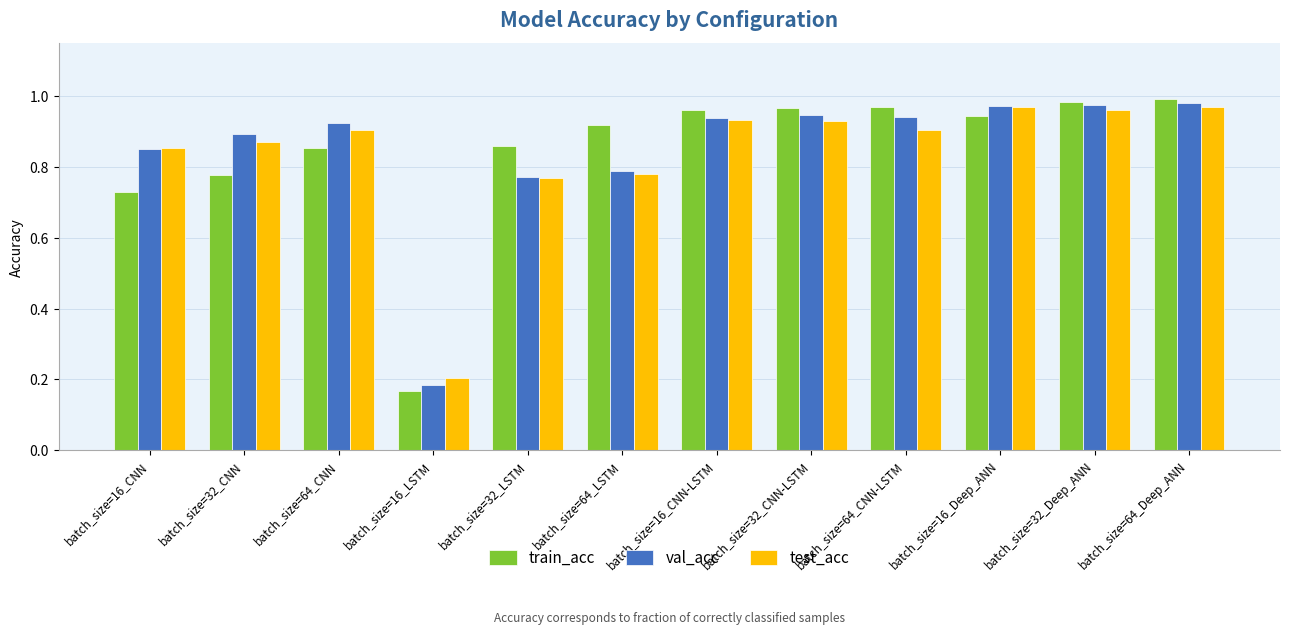

What is the total value across all series at batch_size=32_CNN?

2.5